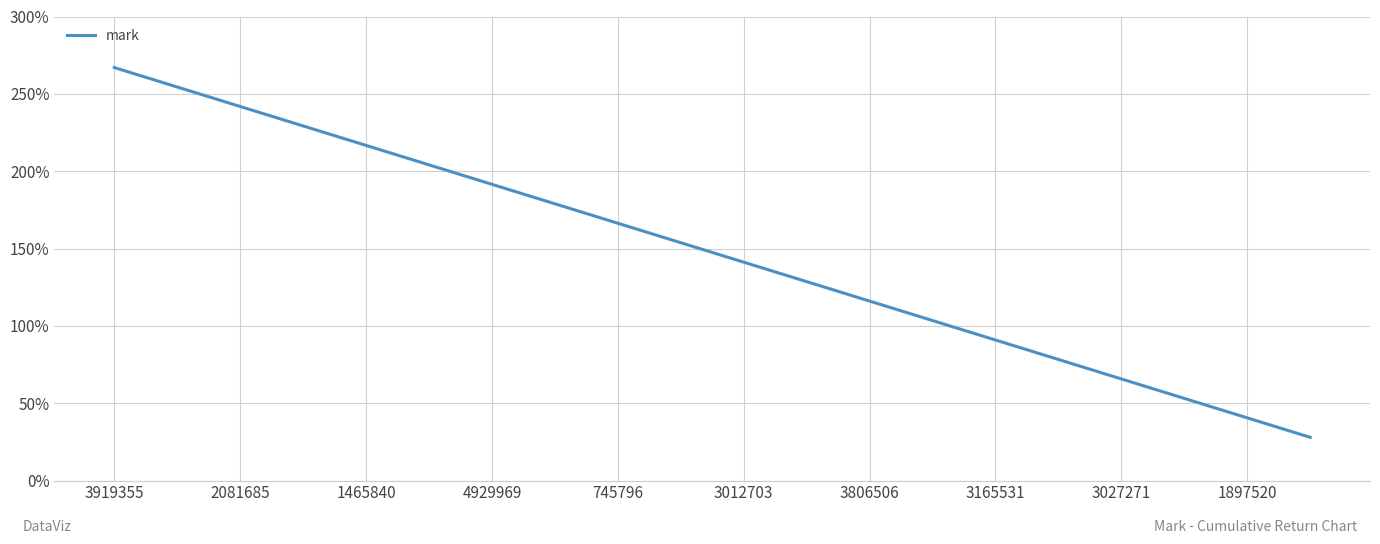

What is the difference between the maximum and minimum values?

239.0